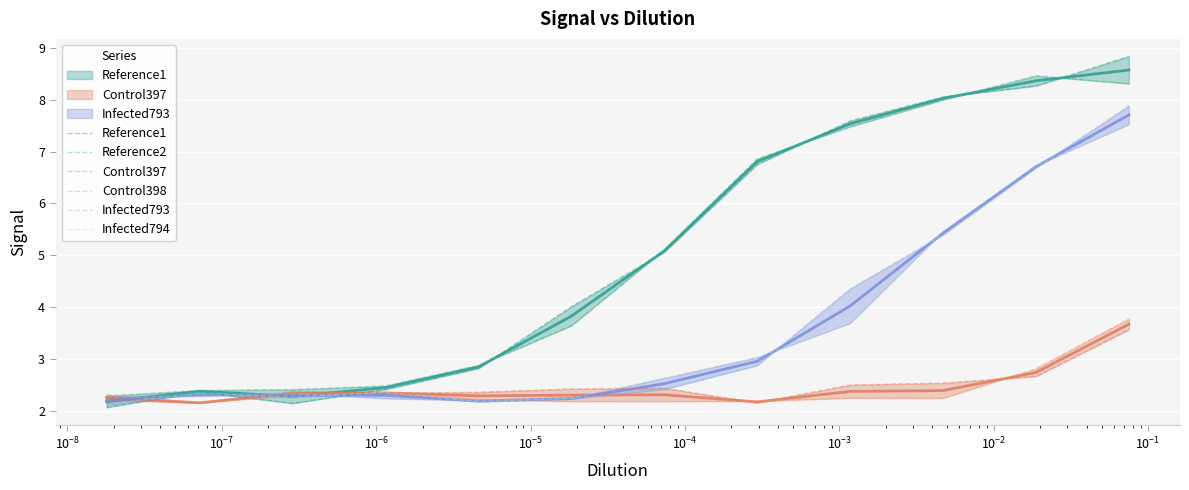

Does the chart display data point markers on the line(s)?

No